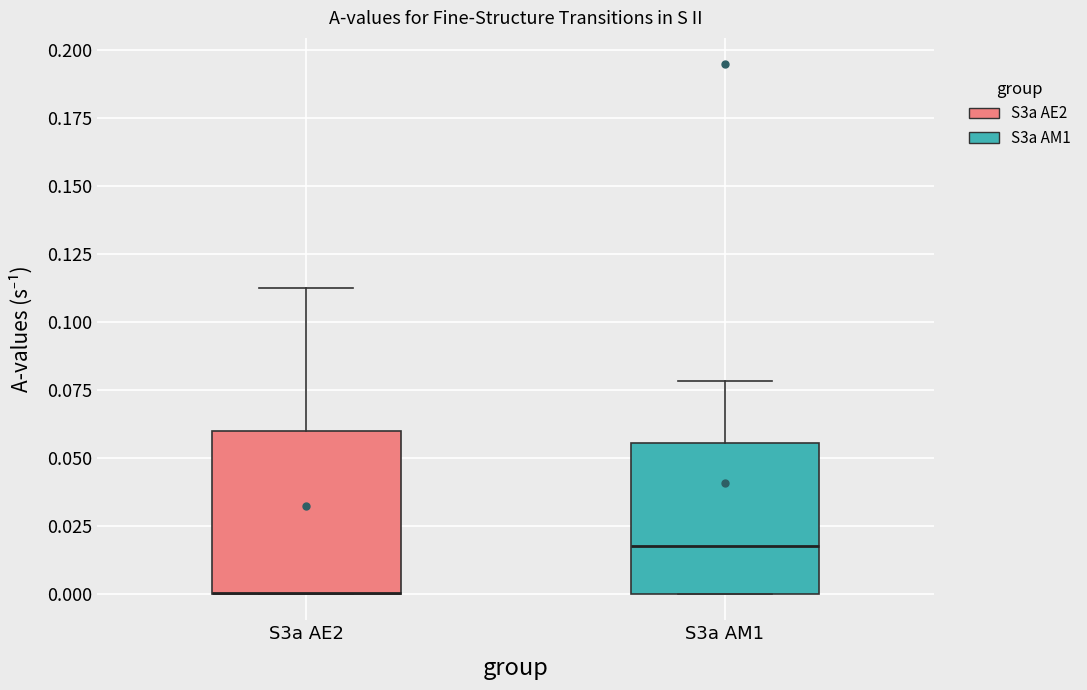

Where does the upper whisker of the box for S3a AE2 end on the y-axis? The values are not printed on the chart, so give them approximately, as read against the axis.

0.115